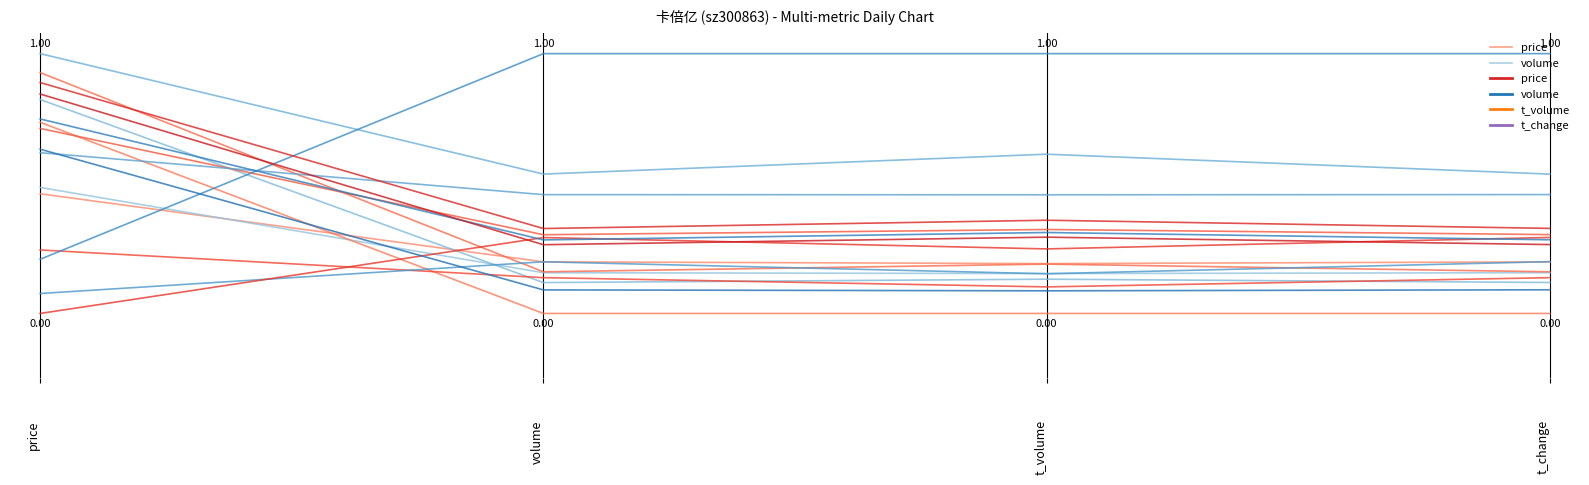

How many times do price and volume cross each other?

1